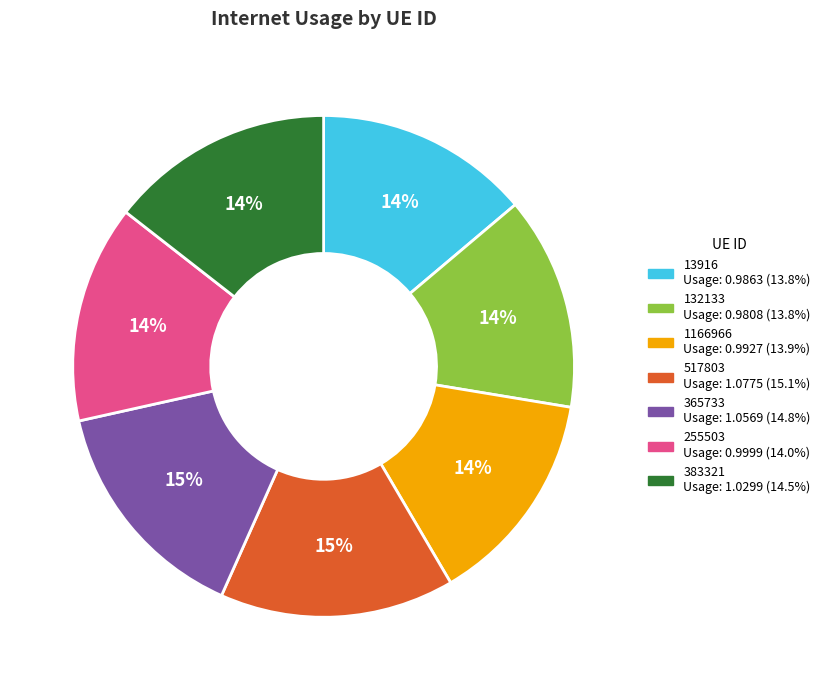

Is there any slice that represents more than half of the pie?

No